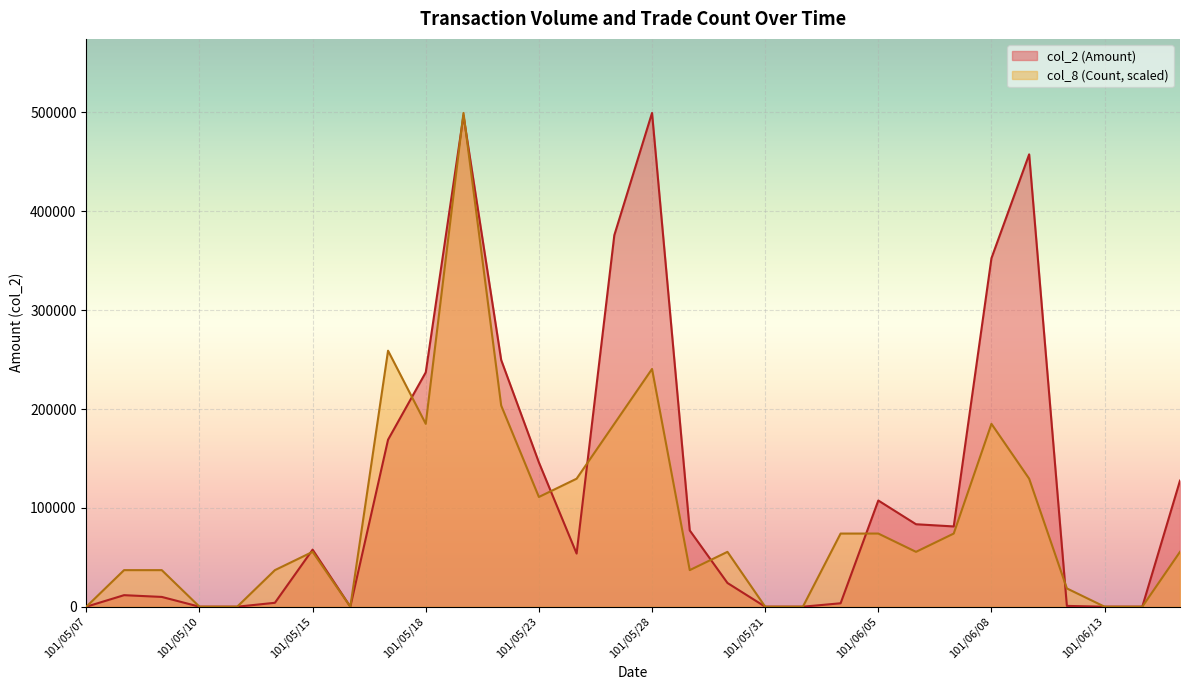

Which series has the largest total across all categories?

col_2 (Amount)